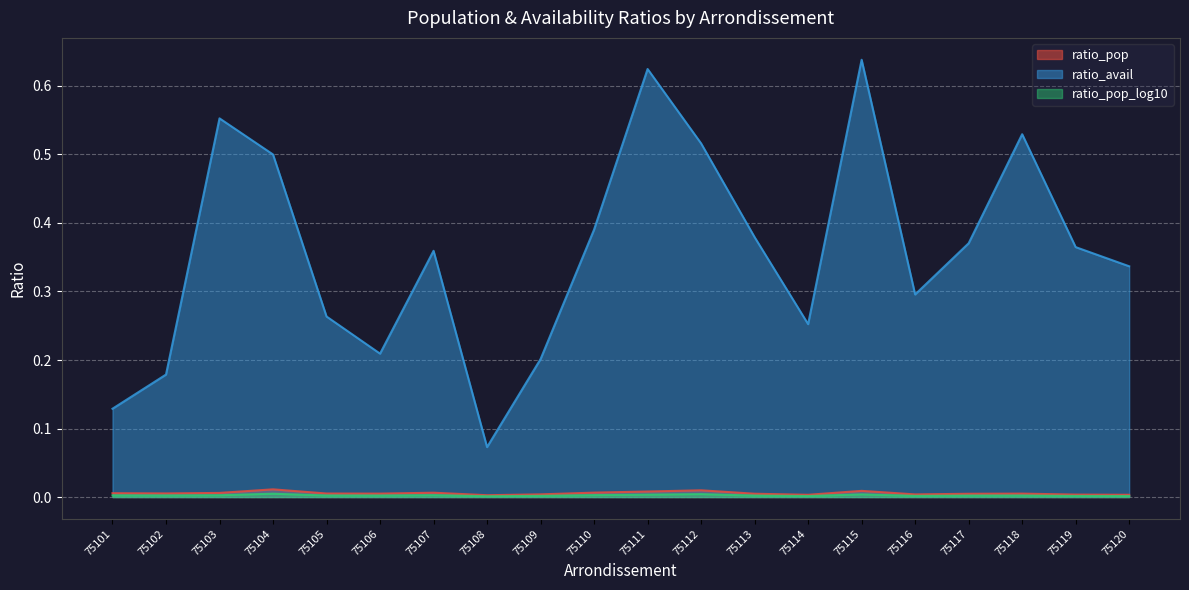

At which category does the chart reach its peak across all series?

75115